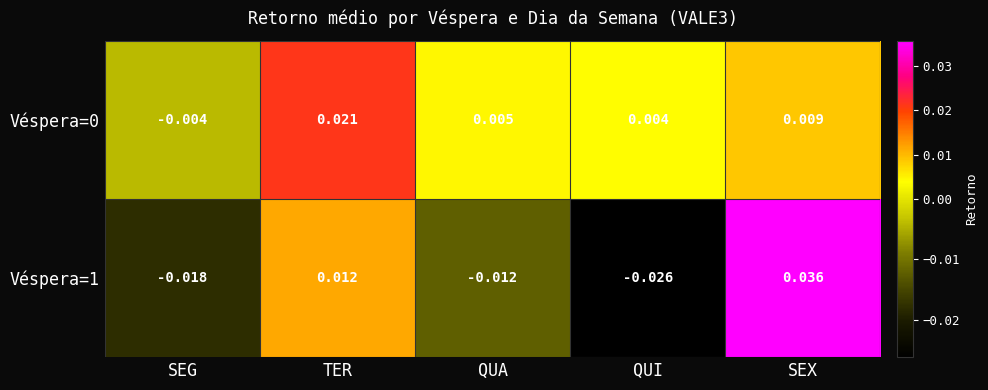

At which label does Véspera=1 reach its peak?

SEX